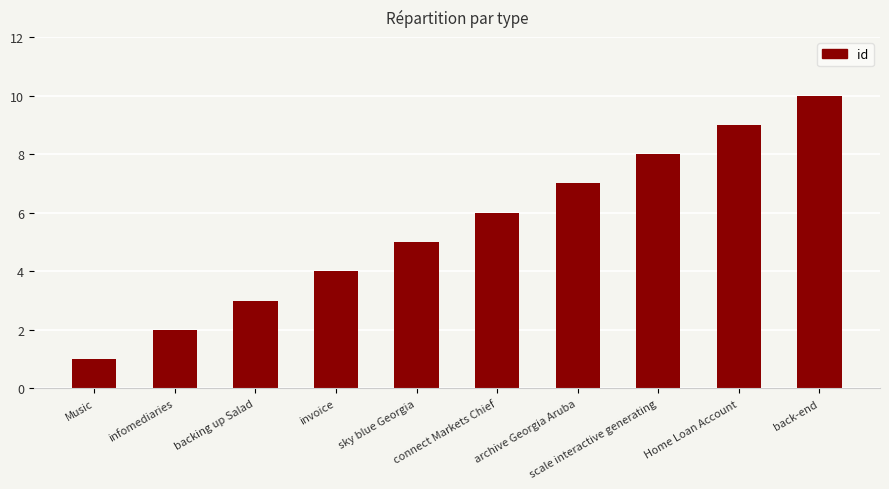

List the labels in order of value, largest first.

back-end, Home Loan Account, scale interactive generating, archive Georgia Aruba, connect Markets Chief, sky blue Georgia, invoice, backing up Salad, infomediaries, Music